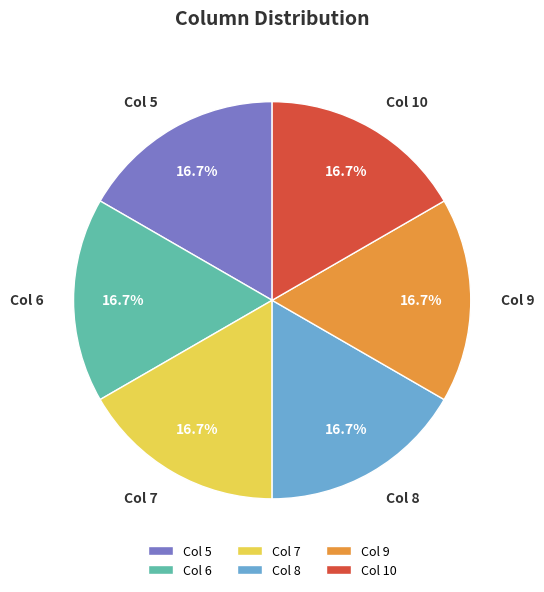

What is the ratio of the value at Col 5 to the value at Col 10?

1.0